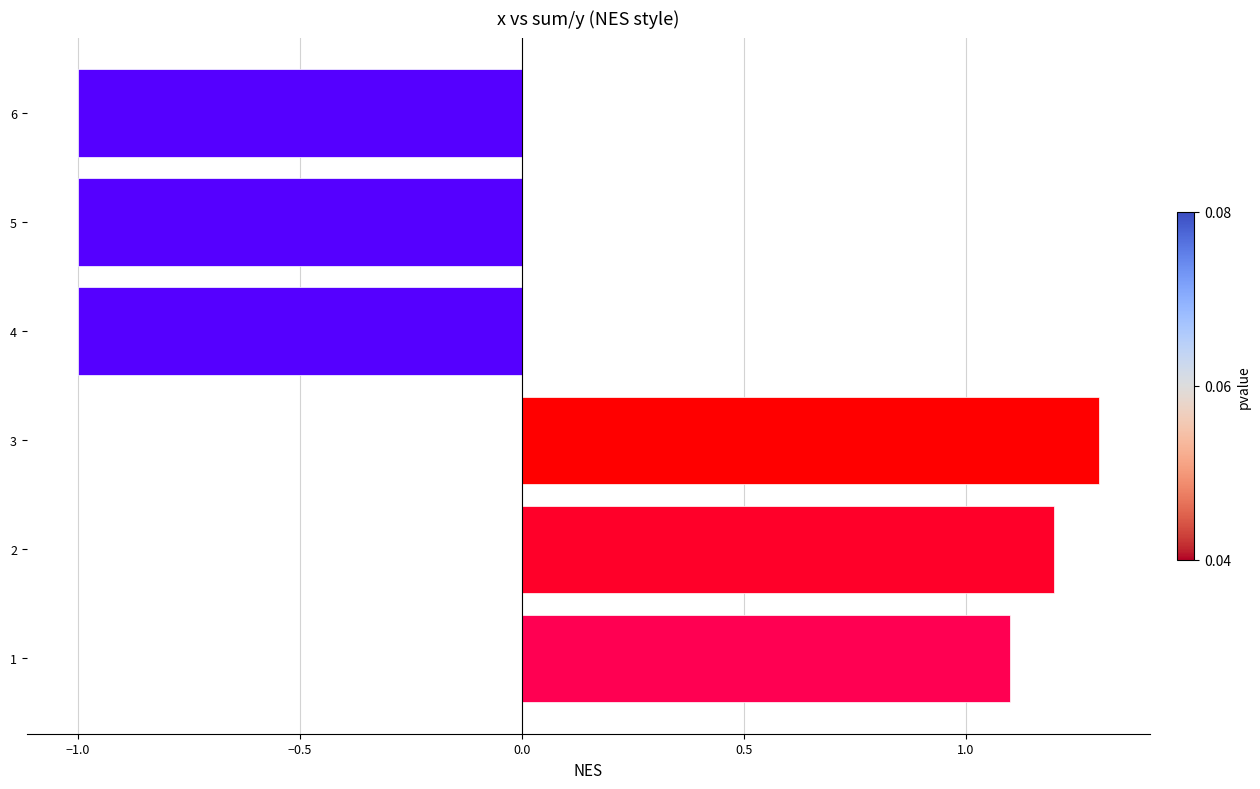

Read the value at 3.

1.3